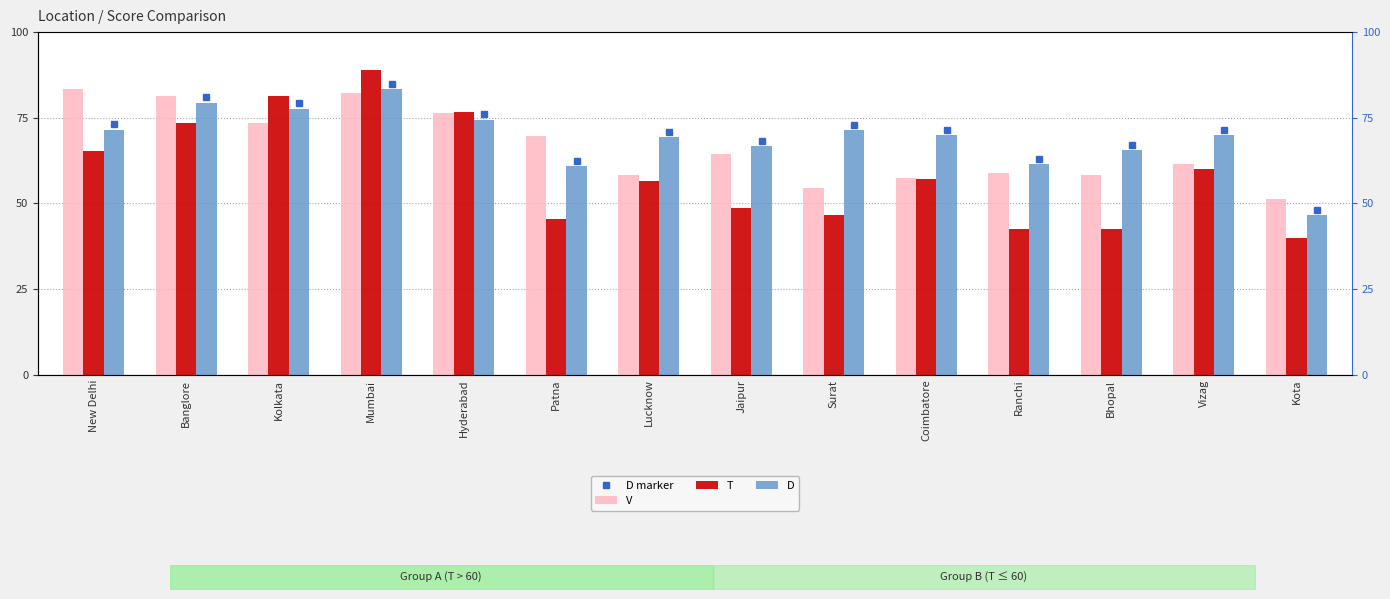

At Patna, list the series in order from largest to smallest.

V, D, T